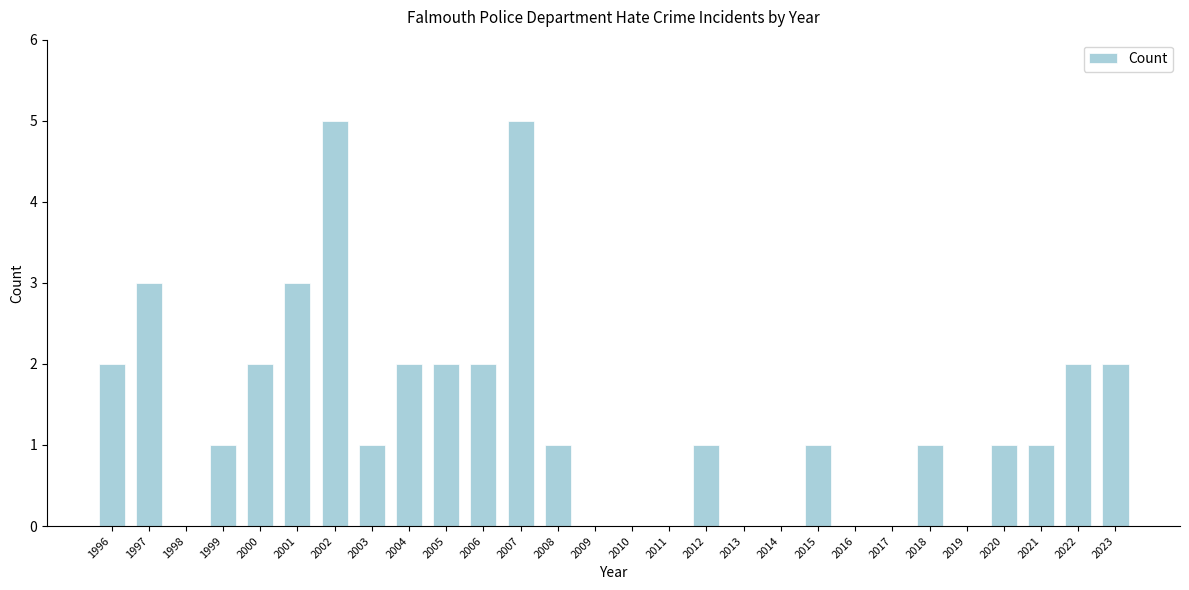

Reading right to left, what are all the values shown in this chart?

2023=2	2022=2	2021=1	2020=1	2019=0	2018=1	2017=0	2016=0	2015=1	2014=0	2013=0	2012=1	2011=0	2010=0	2009=0	2008=1	2007=5	2006=2	2005=2	2004=2	2003=1	2002=5	2001=3	2000=2	1999=1	1998=0	1997=3	1996=2